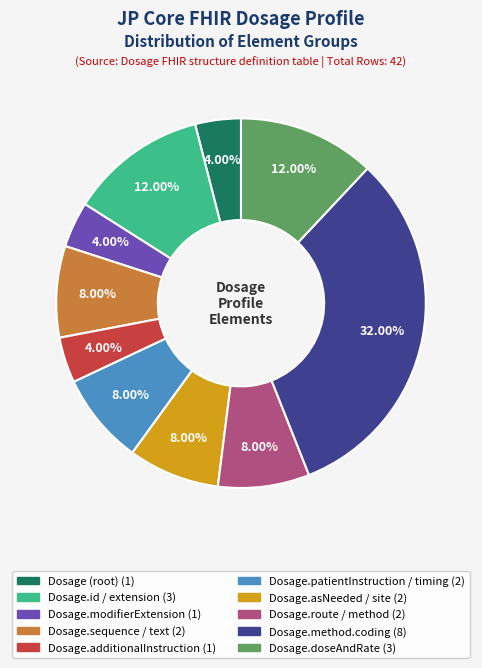

Count the number of slices in the pie.

10